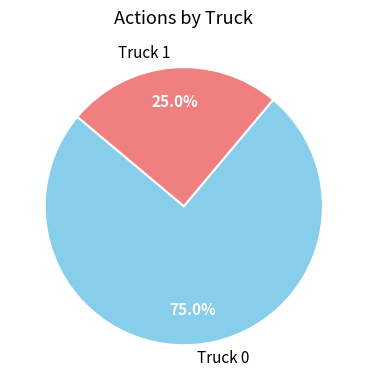

Which category accounts for the majority?

Truck 0